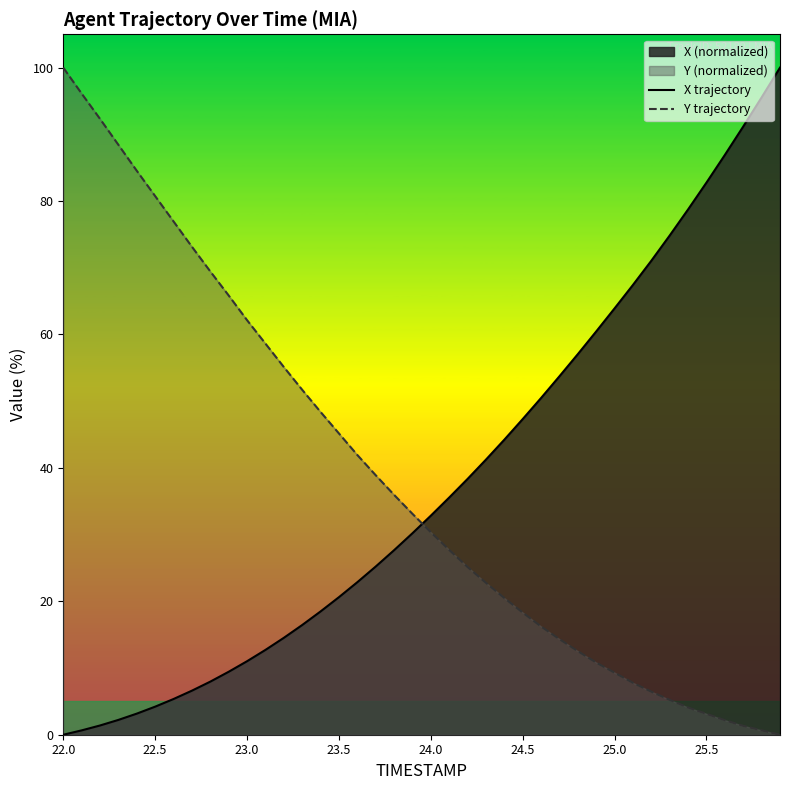

Which series has the widest spread of values?

X trajectory